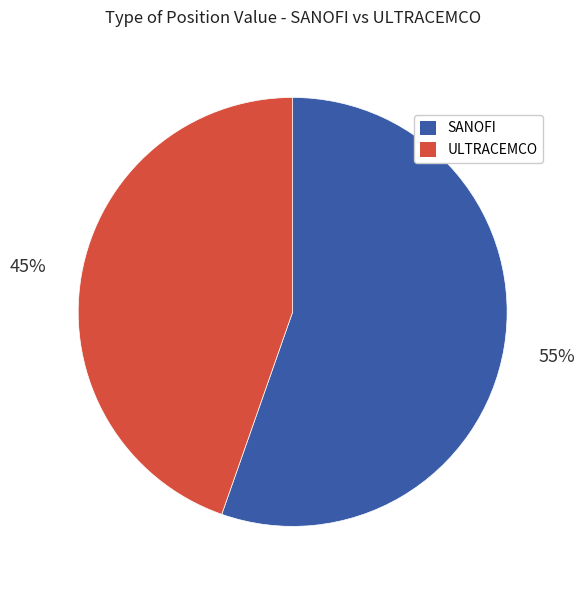

To the nearest percent, what percentage of the pie is ULTRACEMCO?

45%